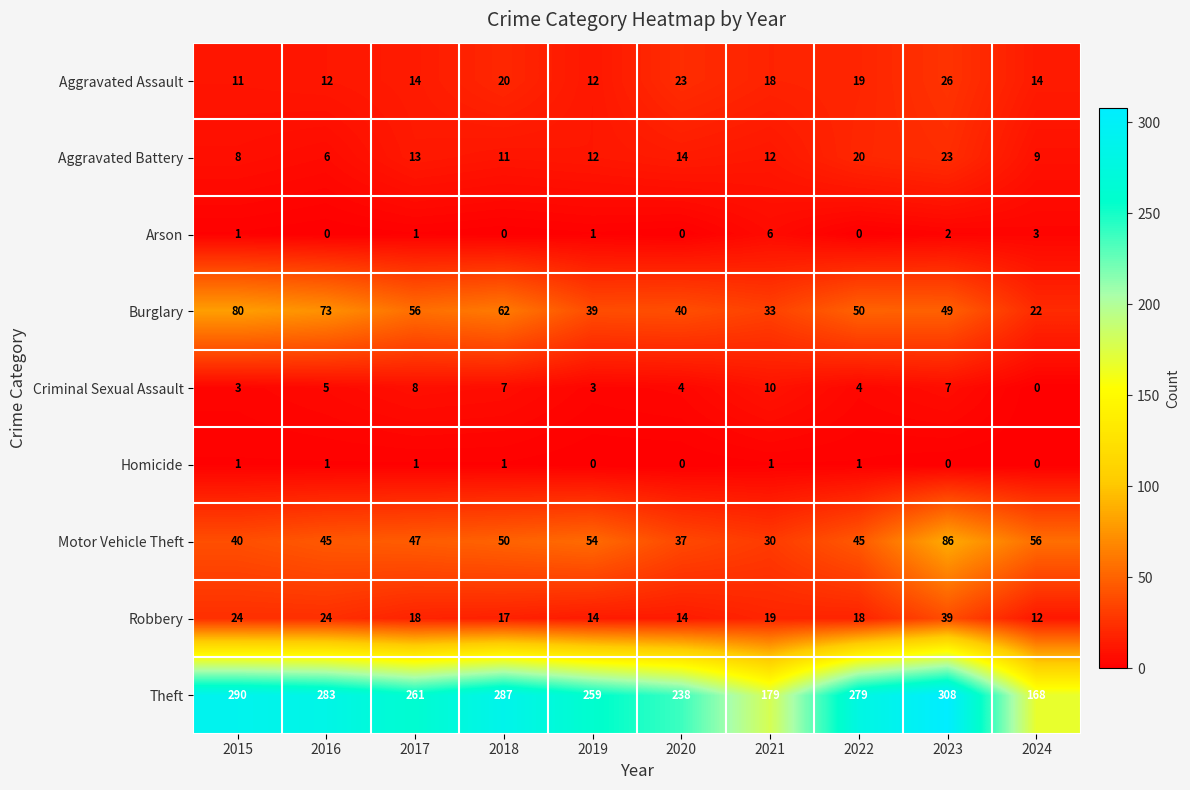

True or false: Robbery has a value of 24 at 2016.

True